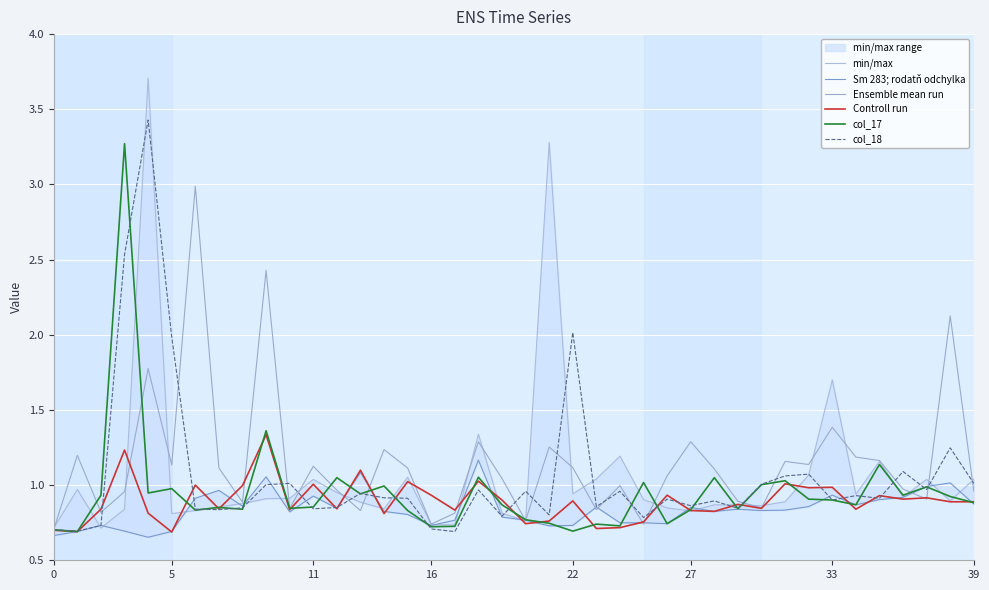

How many interior local valleys does the min/max series have?

11